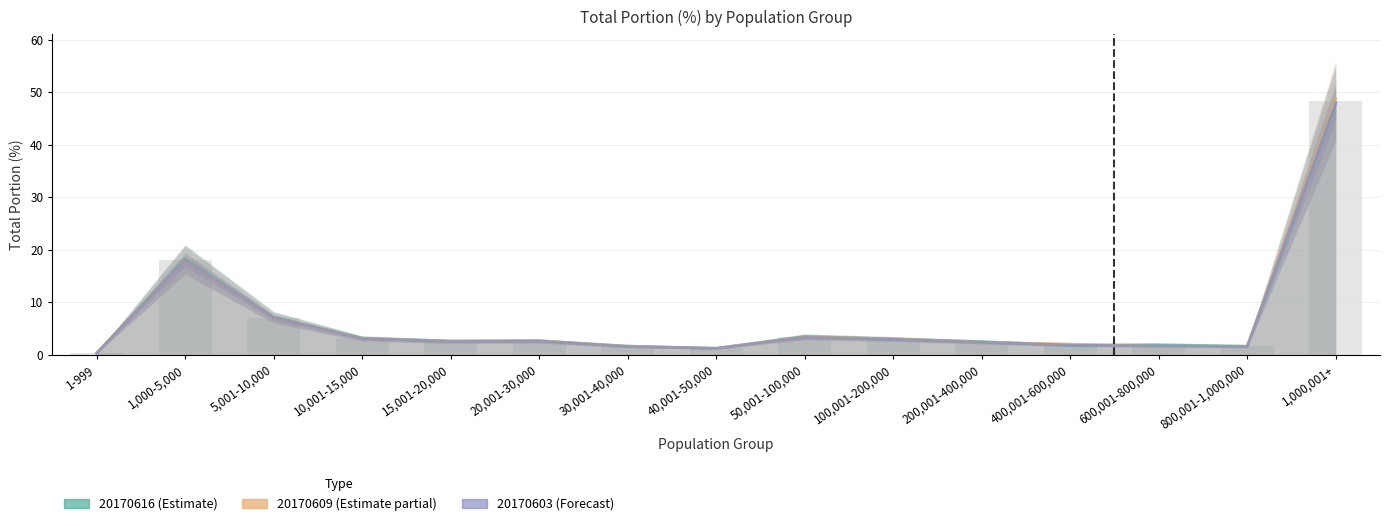

What is the difference between the highest and lowest values at 800,001-1,000,000?

0.1